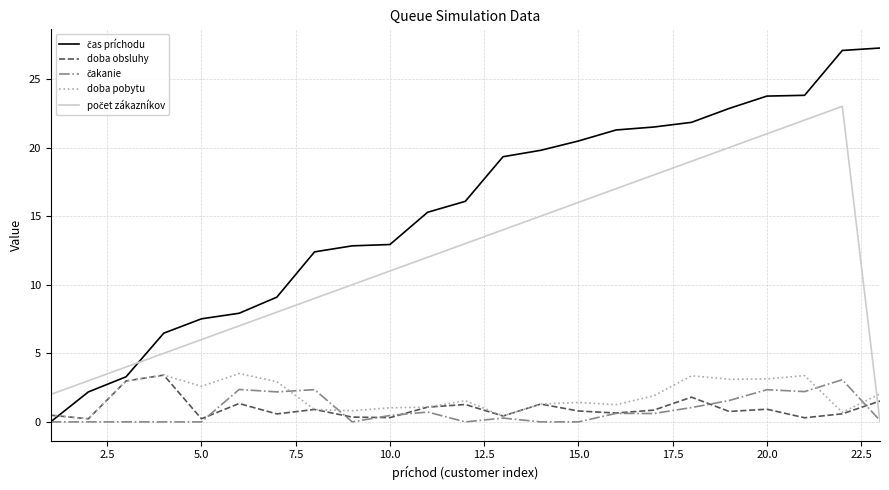

What is the maximum value shown in the chart?

27.3